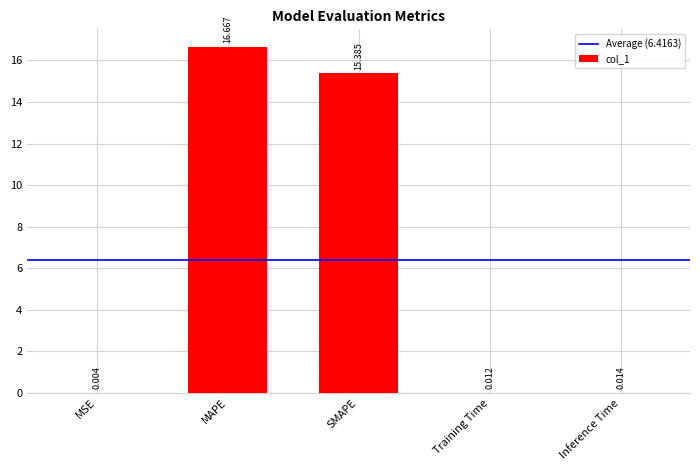

Which label corresponds to the largest value in the chart?

MAPE